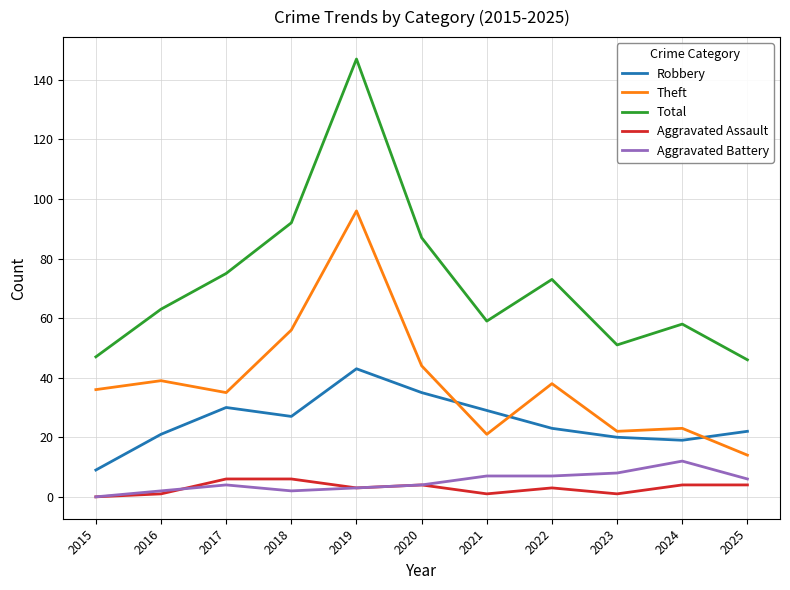

Which series changed the most between 2017 and 2025?

Total